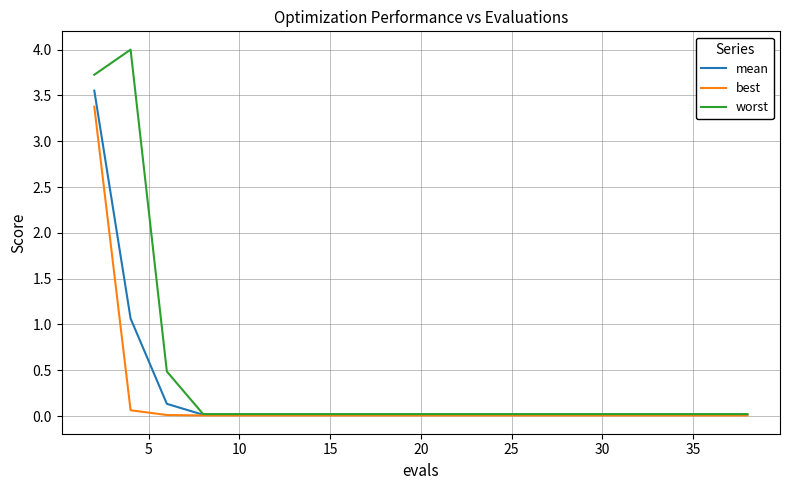

How many lines are shown in the chart?

3